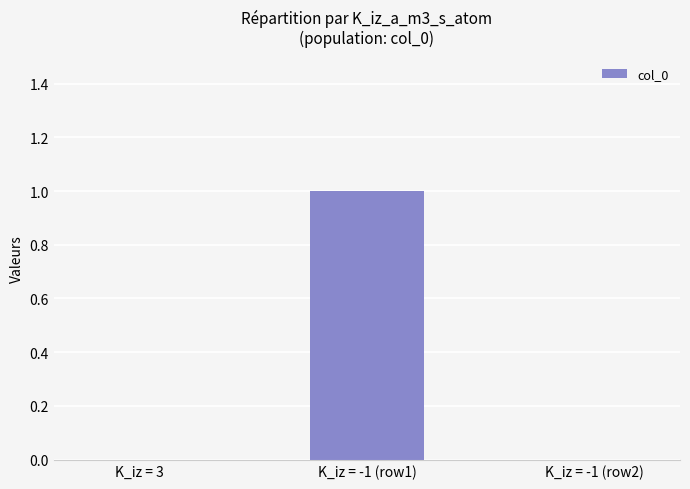

Which label corresponds to the largest value in the chart?

K_iz = -1 (row1)